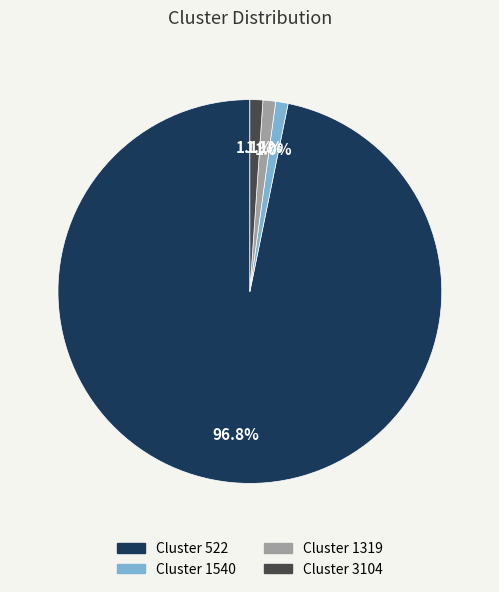

How many slices are in this pie chart?

4